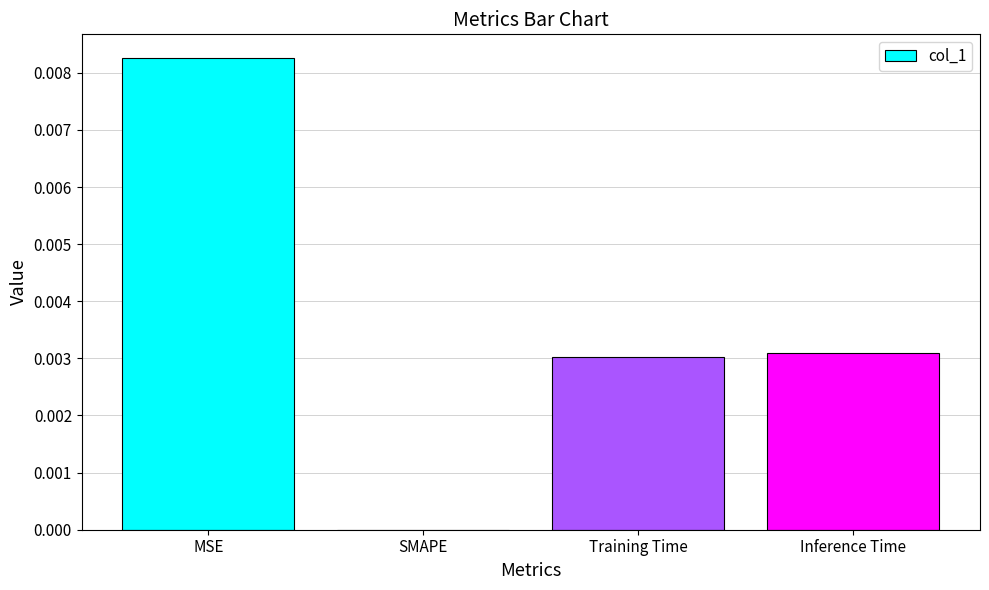

At which category does the chart reach its peak across all series?

MSE